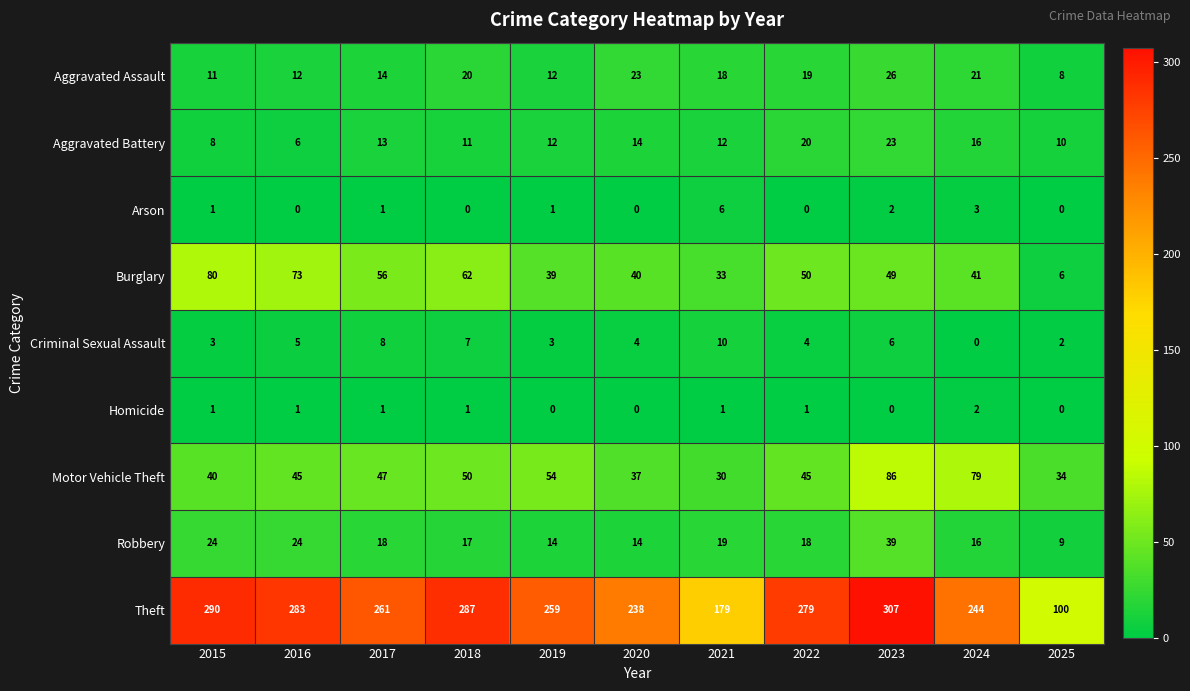

List the series in order of their peak value, lowest first.

Homicide, Arson, Criminal Sexual Assault, Aggravated Battery, Aggravated Assault, Robbery, Burglary, Motor Vehicle Theft, Theft